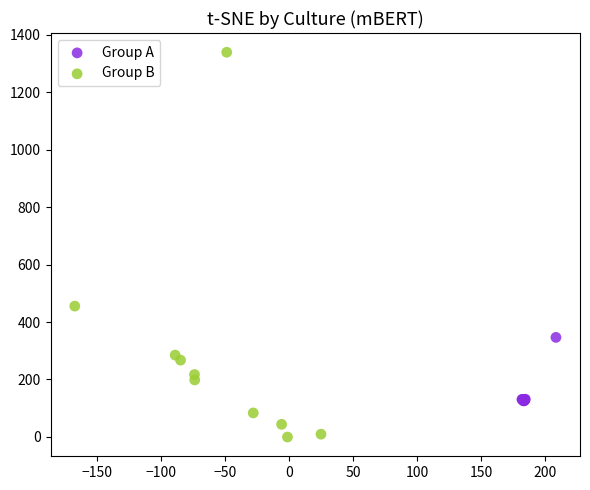

Which series has the largest Y range (max minus min)?

Group B